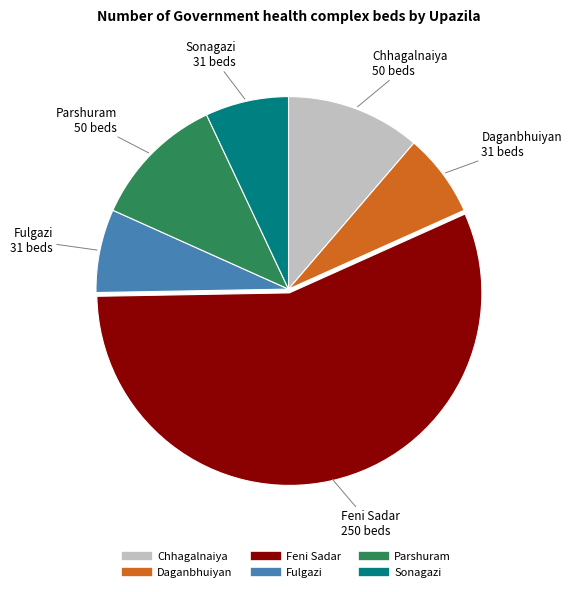

Count the number of slices in the pie.

6